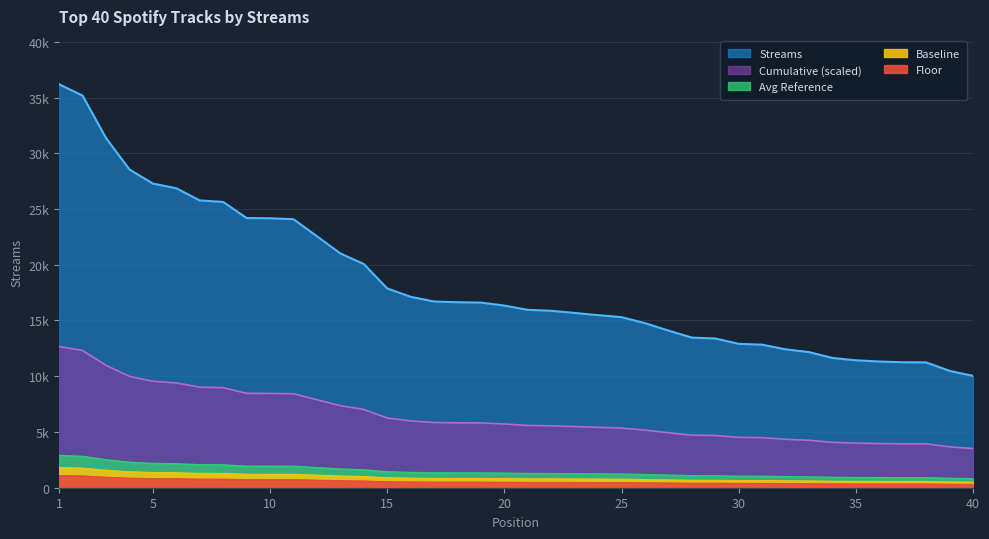

Reading left to right, extract all data points from this chart.

1085.5	1055.0	940.9	856.3	818.4	805.7	773.1	768.9	725.6	725.0	722.5	676.7	630.4	601.9	536.2	513.7	501.1	499.0	498.2	490.1	478.6	476.1	470.2	464.3	458.9	442.8	422.8	403.9	401.5	387.1	385.0	372.4	365.0	349.1	342.9	339.5	337.6	337.3	314.3	301.0